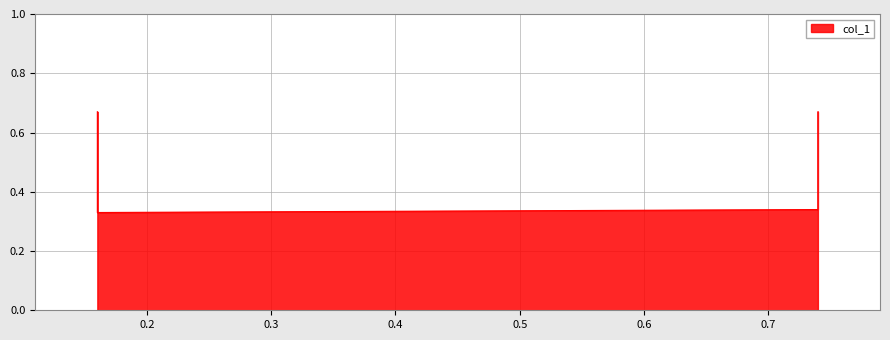

Is it true that the value at 0.16 is 0.7?

True